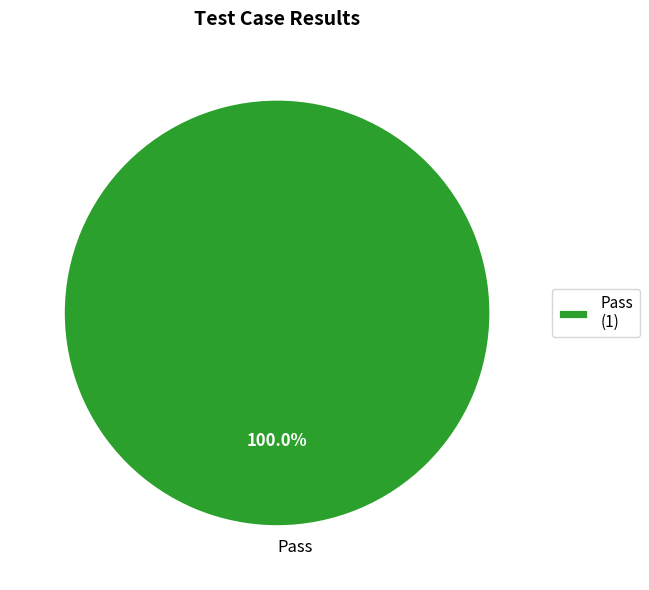

Count the number of slices in the pie.

1